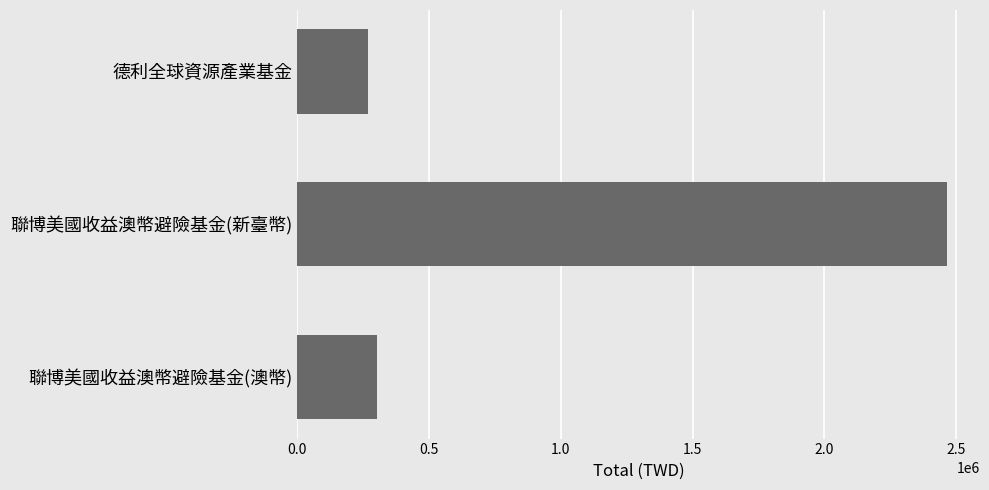

Is it true that the value at 德利全球資源產業基金 is 267575.6?

True